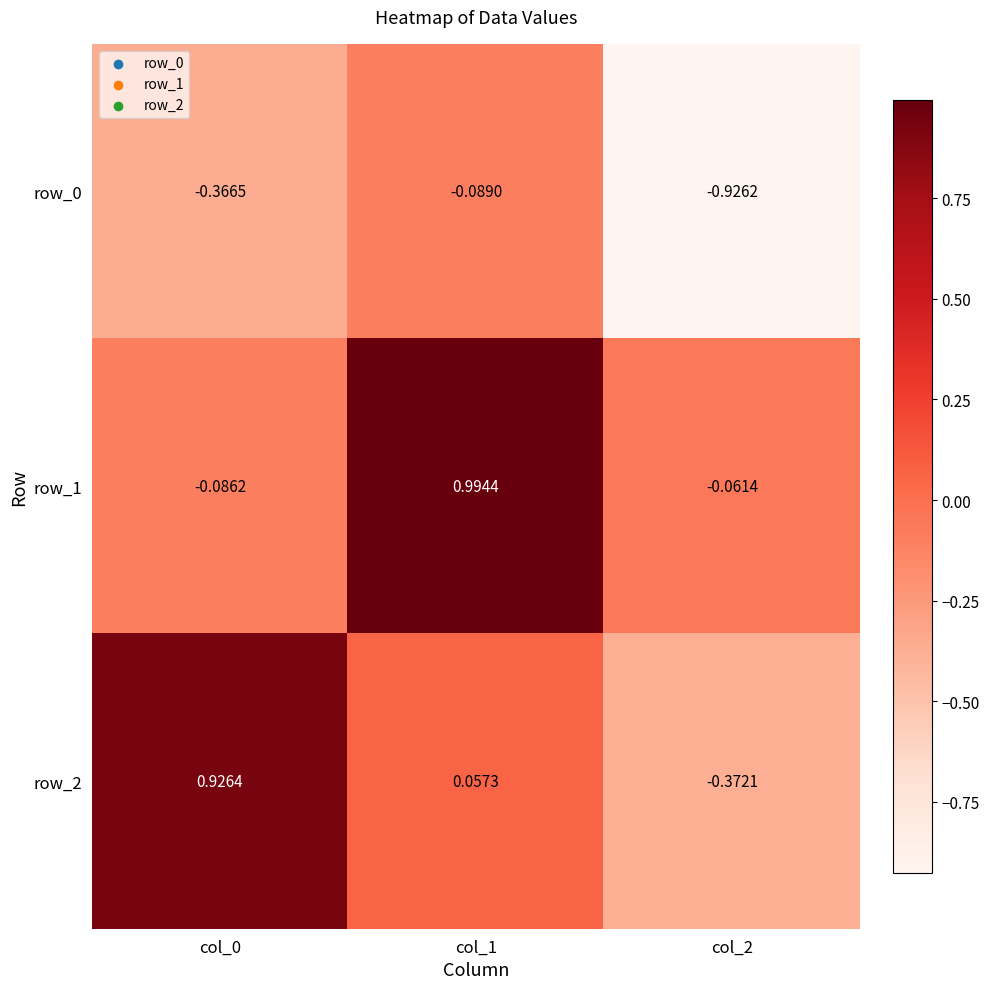

The value of row_0 at col_0 is -0.4. True or false?

True